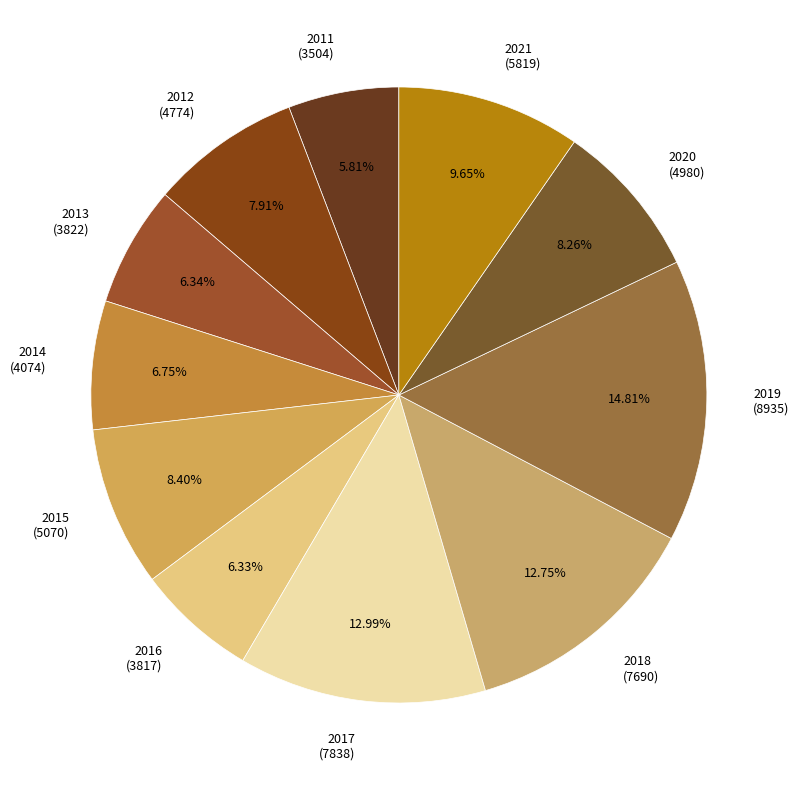

Is there any slice that represents more than half of the pie?

No